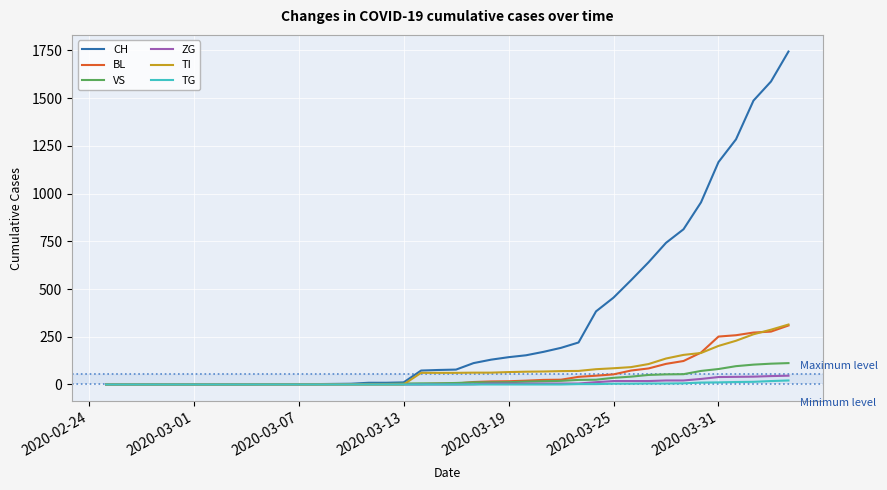

What is the difference between the maximum and second lowest values in the VS series?

112